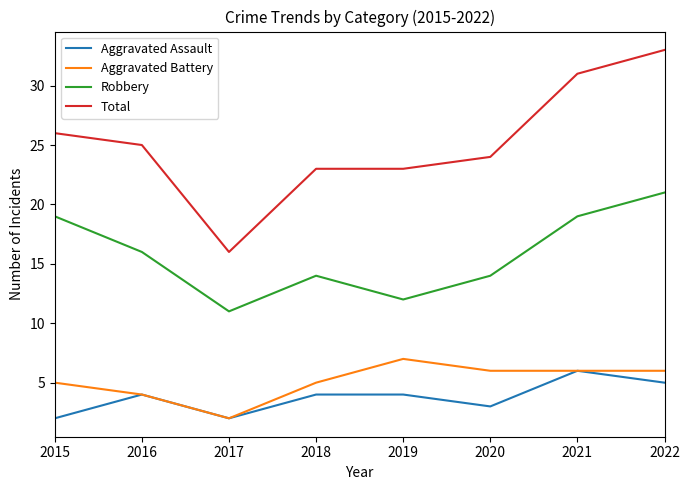

Does the chart have visible grid lines?

No